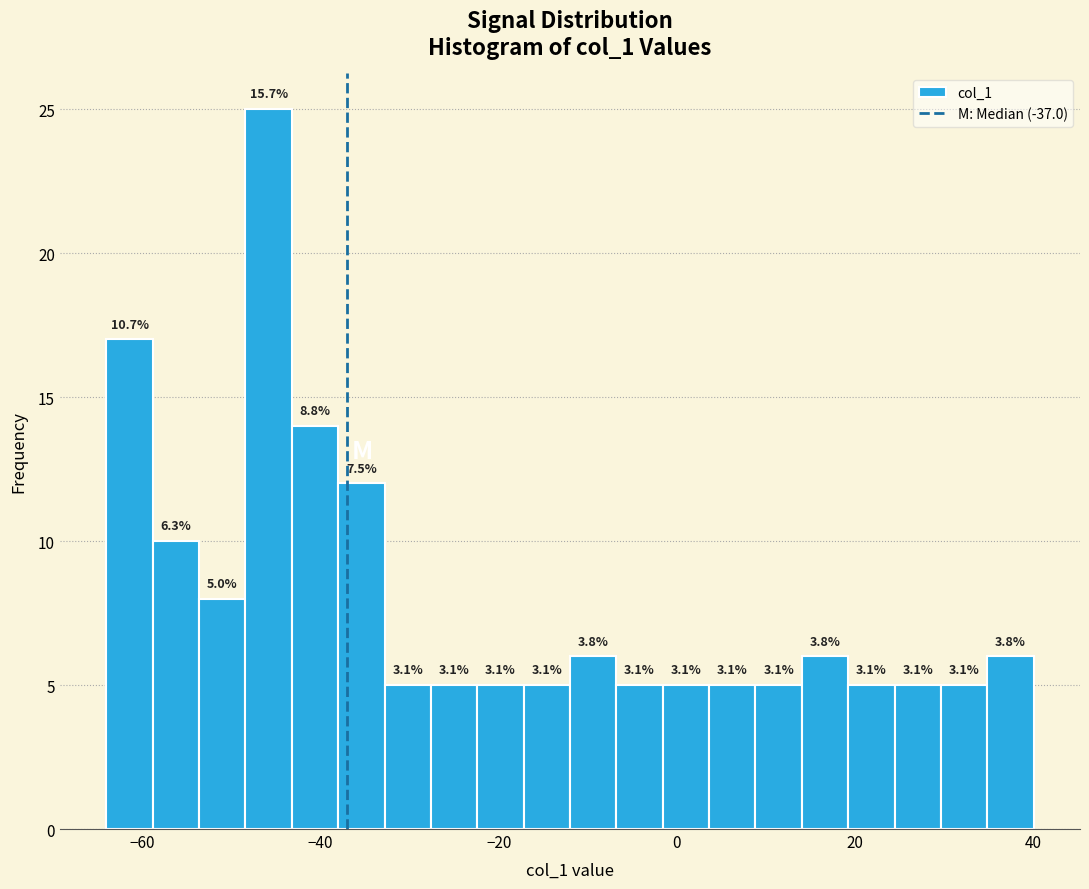

Around what value on the x-axis is the tallest bar? Give the approximate position of its centre, as read against the axis.

-46